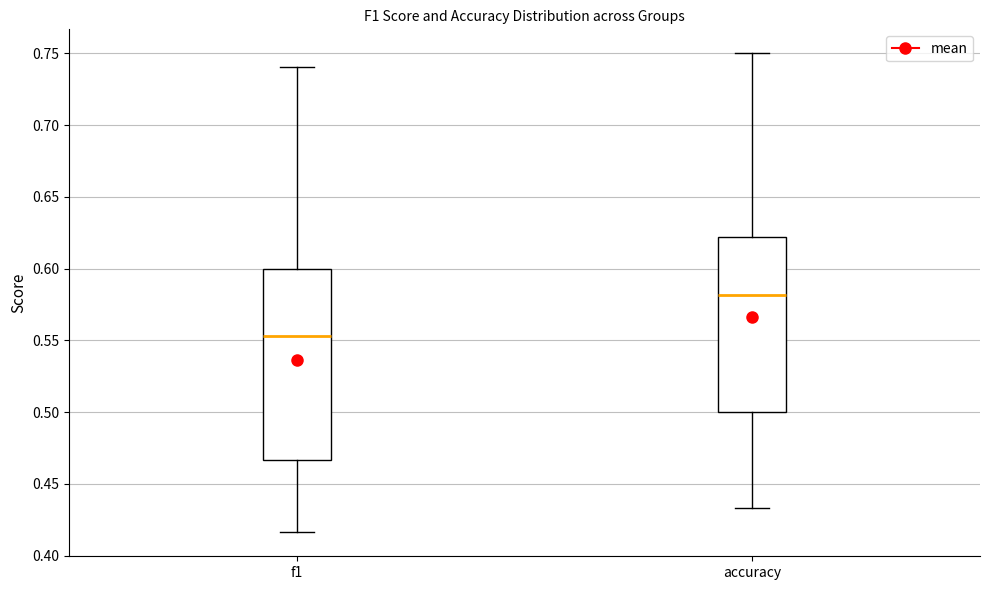

Reading left to right, read every box against the y-axis: the position of its median line, the range the box covers, and the ends of its whiskers. The values are not printed on the chart, so give them approximately, as read against the axis.

f1: median 0.555, box 0.465 to 0.600, whiskers 0.415 to 0.740
accuracy: median 0.580, box 0.500 to 0.620, whiskers 0.435 to 0.750